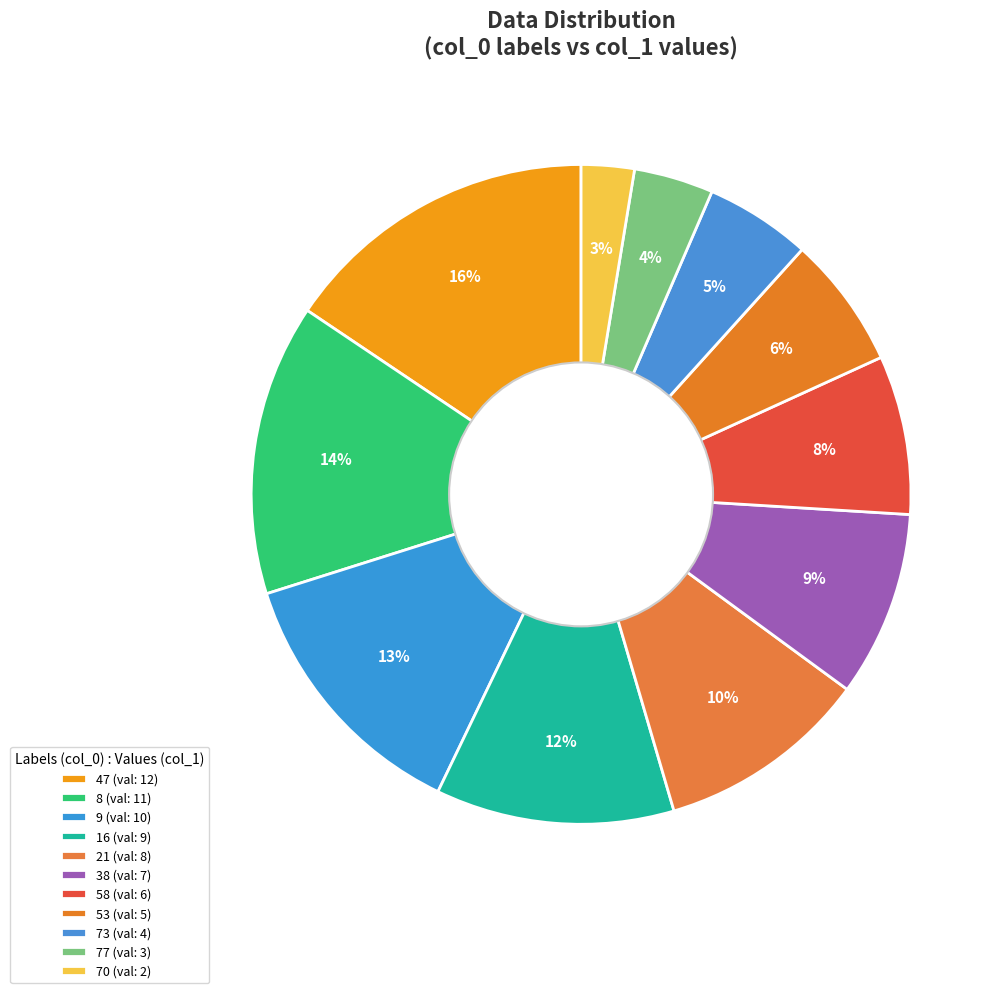

How many slices are in this pie chart?

11